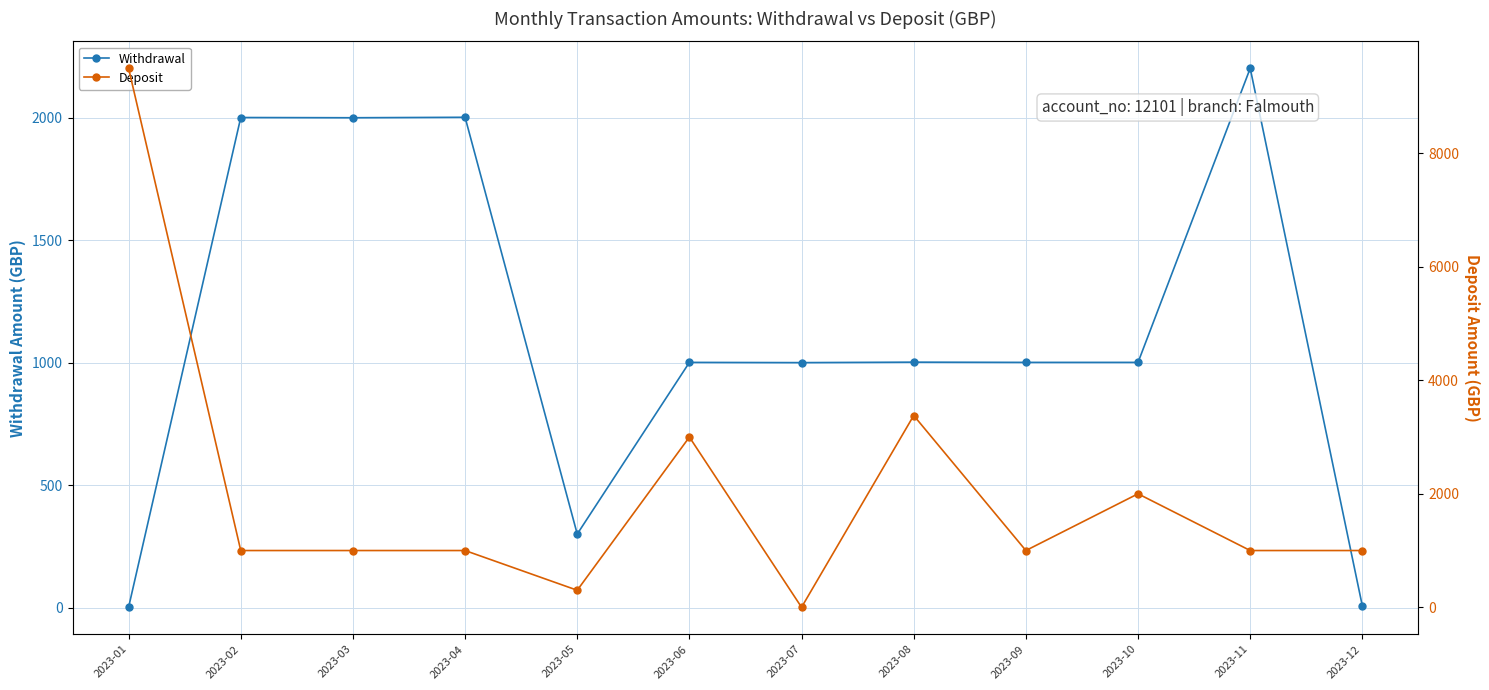

Where do Deposit and Withdrawal first cross each other?

2023-01 and 2023-02